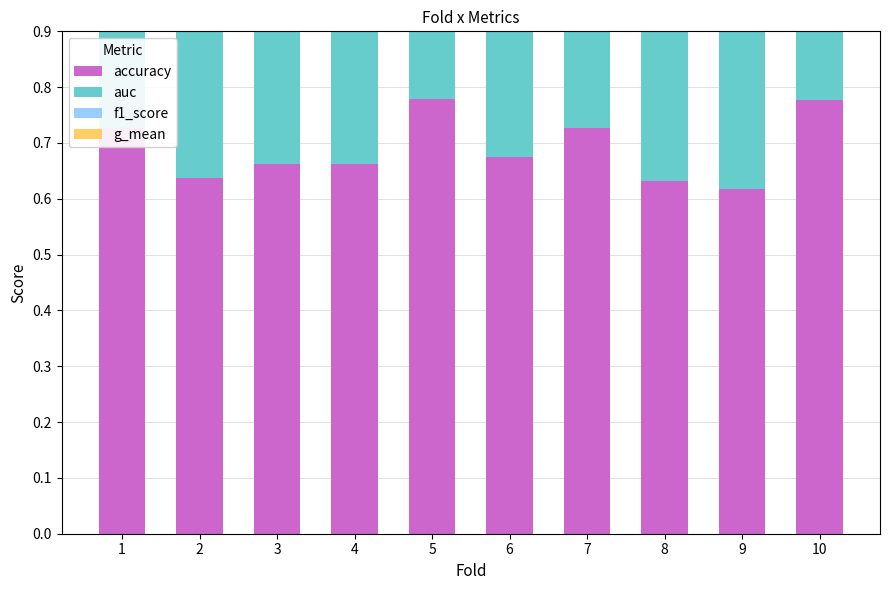

Reading left to right, extract all data points from this chart.

accuracy: 0.7	0.6	0.7	0.7	0.8	0.7	0.7	0.6	0.6	0.8
auc: 0.7	0.6	0.6	0.7	0.8	0.7	0.7	0.6	0.6	0.8
f1_score: 0.7	0.6	0.7	0.7	0.8	0.7	0.7	0.6	0.6	0.8
g_mean: 0.7	0.6	0.6	0.7	0.8	0.7	0.7	0.6	0.6	0.8